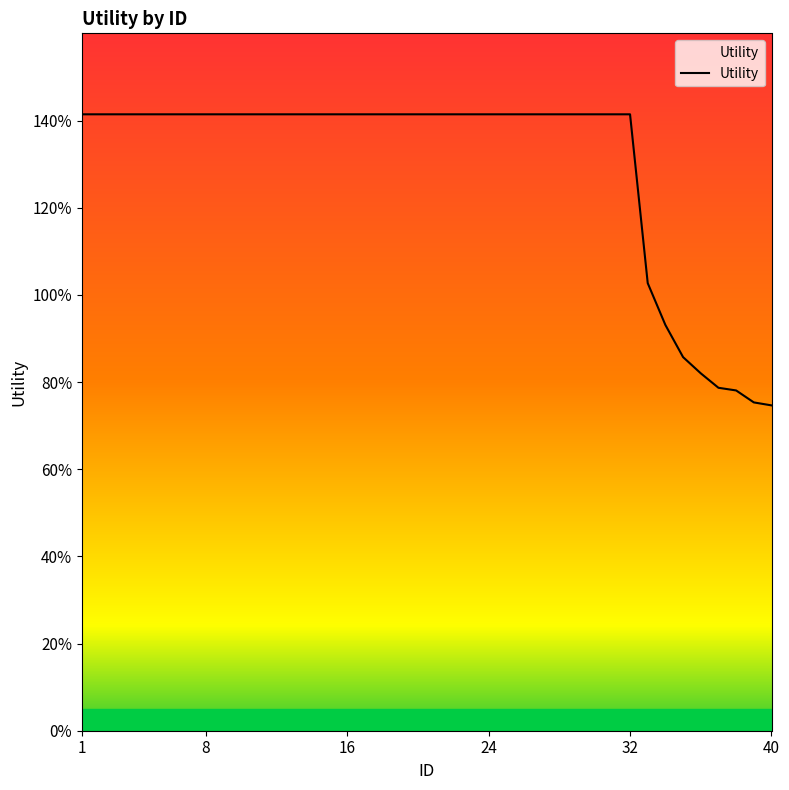

What is the minimum value shown in the chart?

0.7